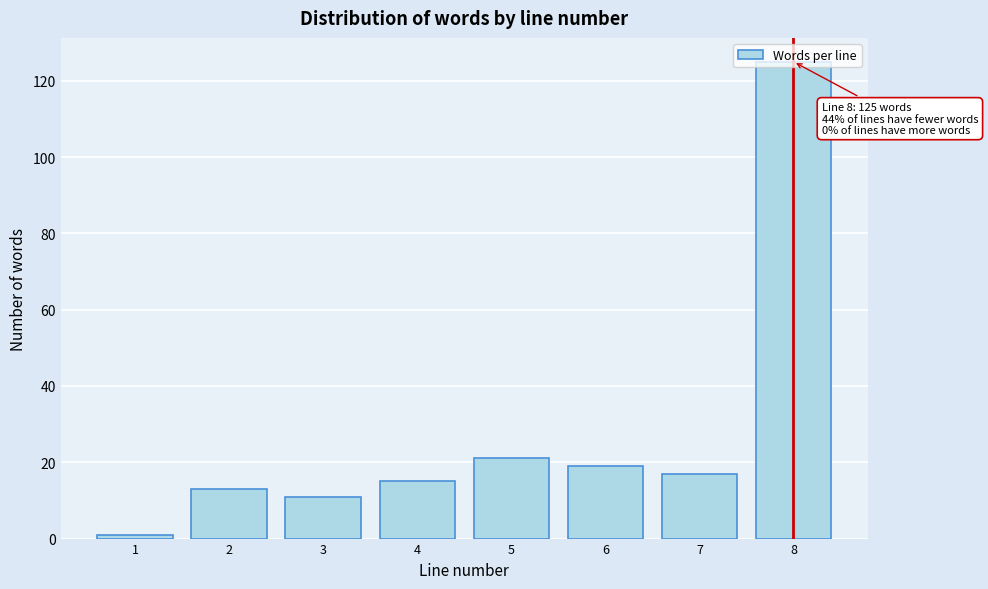

What value does the data have at 7?

17